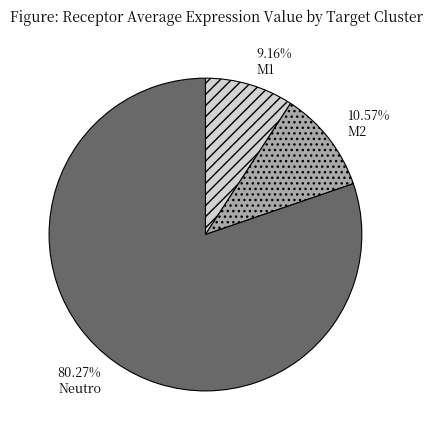

To the nearest percent, what is the combined percentage of M2 and Neutro?

91%